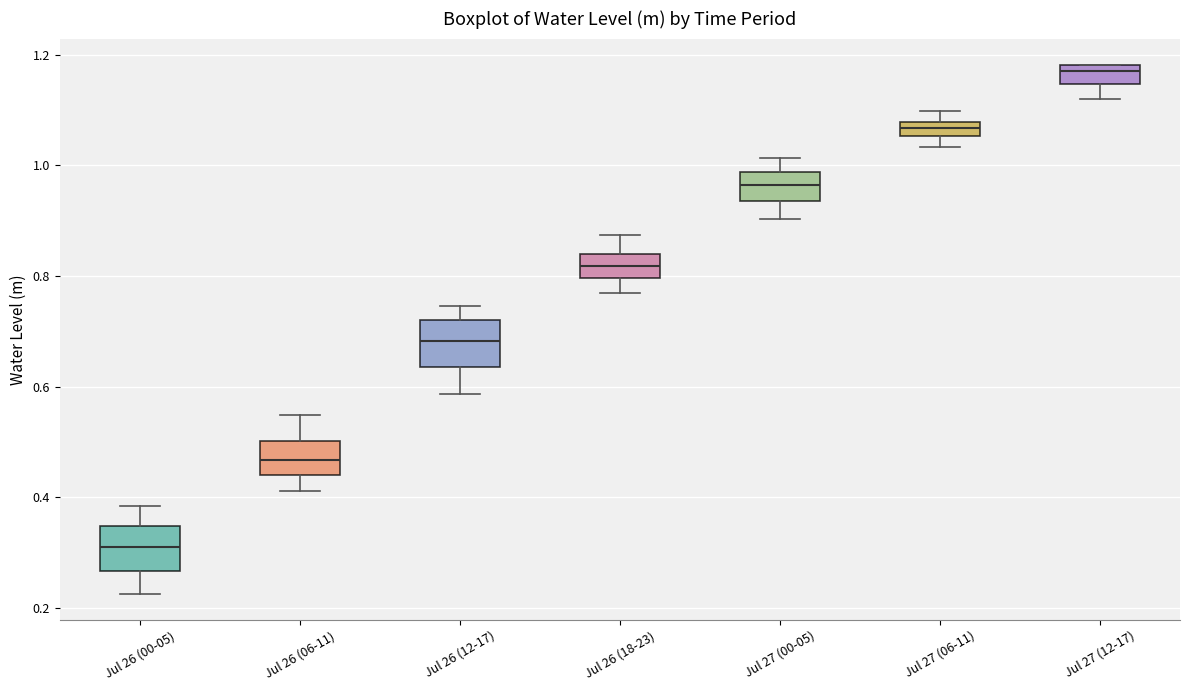

Which box has the lowest median line?

Jul 26 (00-05)